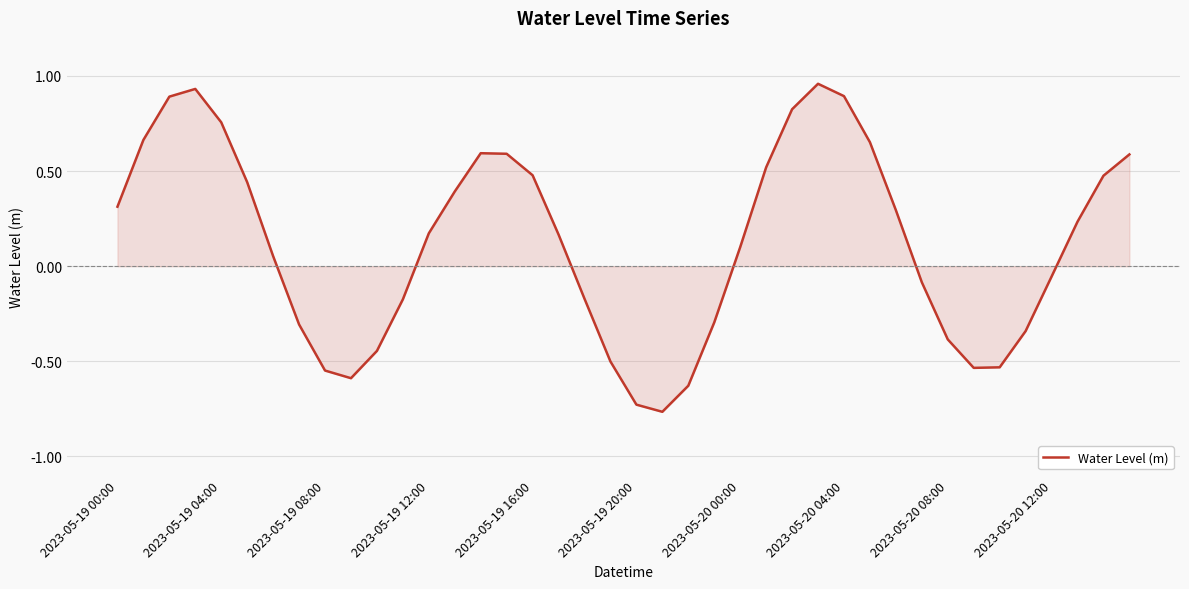

What is the difference between the maximum and minimum values?

1.7